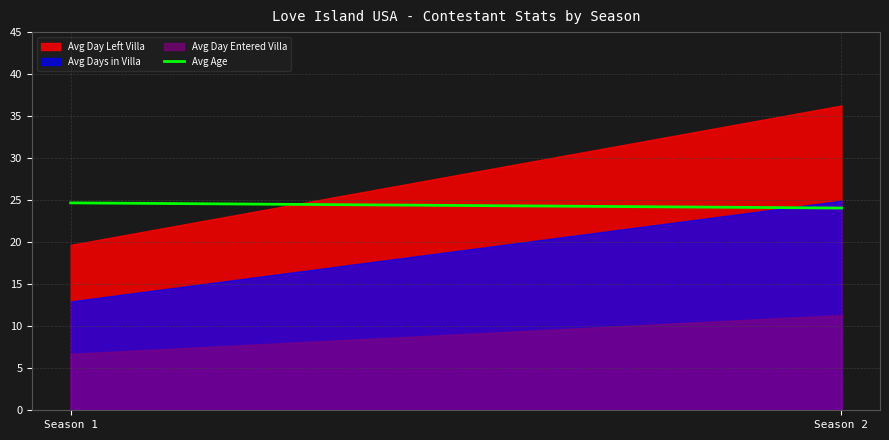

The chart shows a value of 6.9 at Season 2. True or false?

False